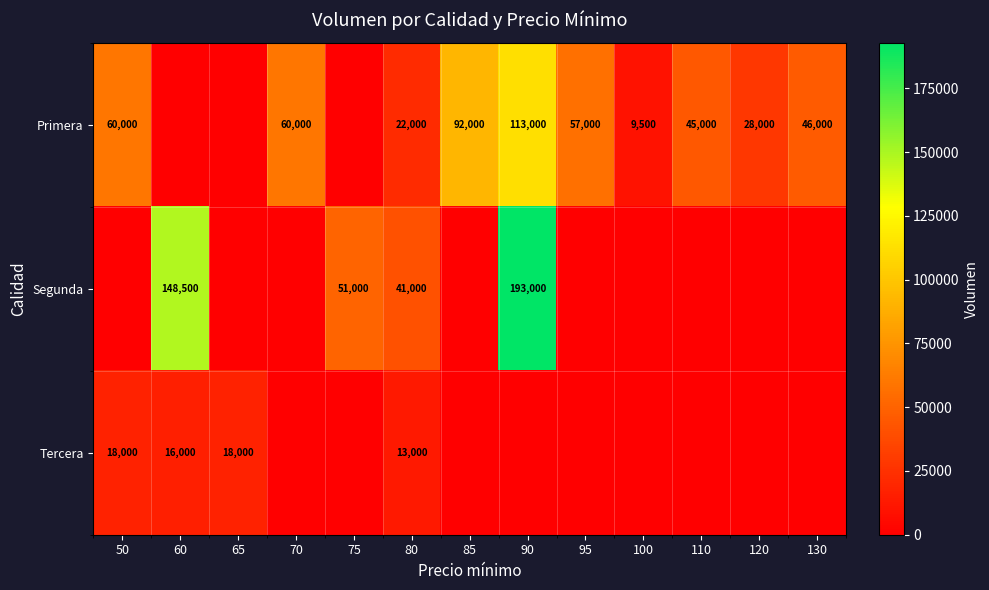

True or false: Segunda has a value of 54332 at 60.

False